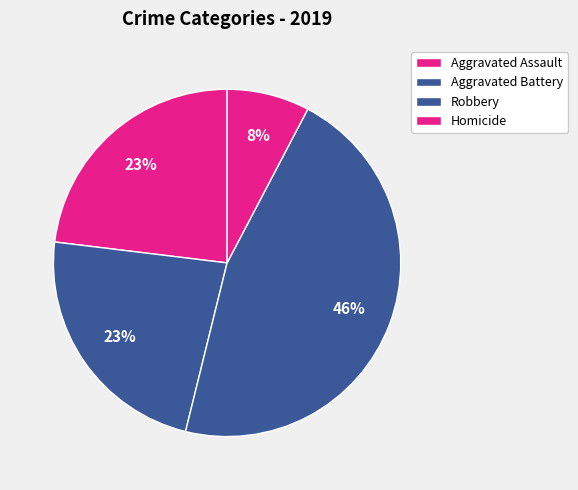

How many slices are in this pie chart?

4